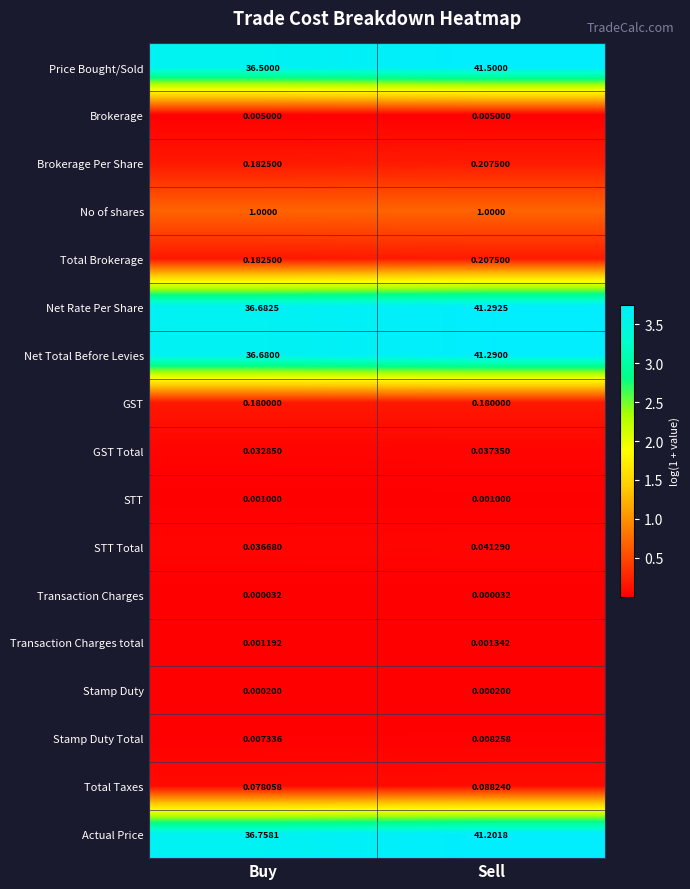

Which series has the largest total across all categories?

Price Bought/Sold